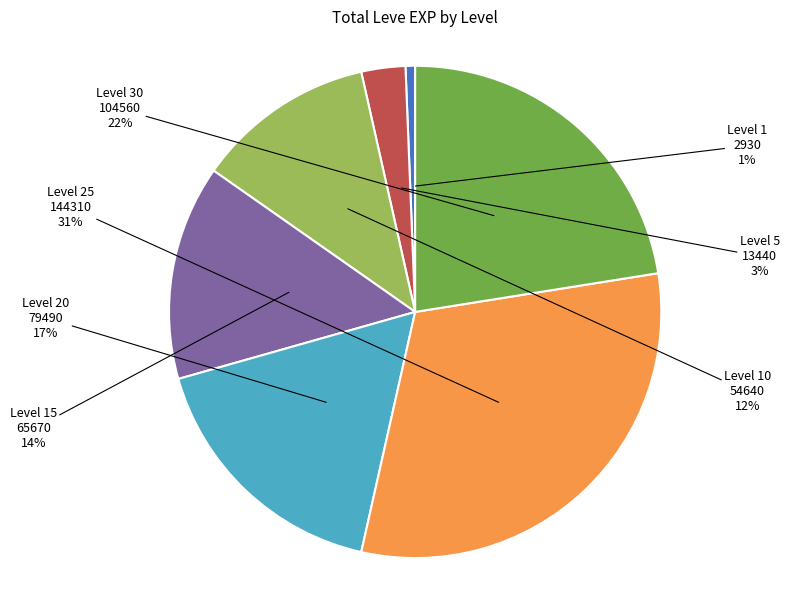

Is there a majority slice in this chart?

No